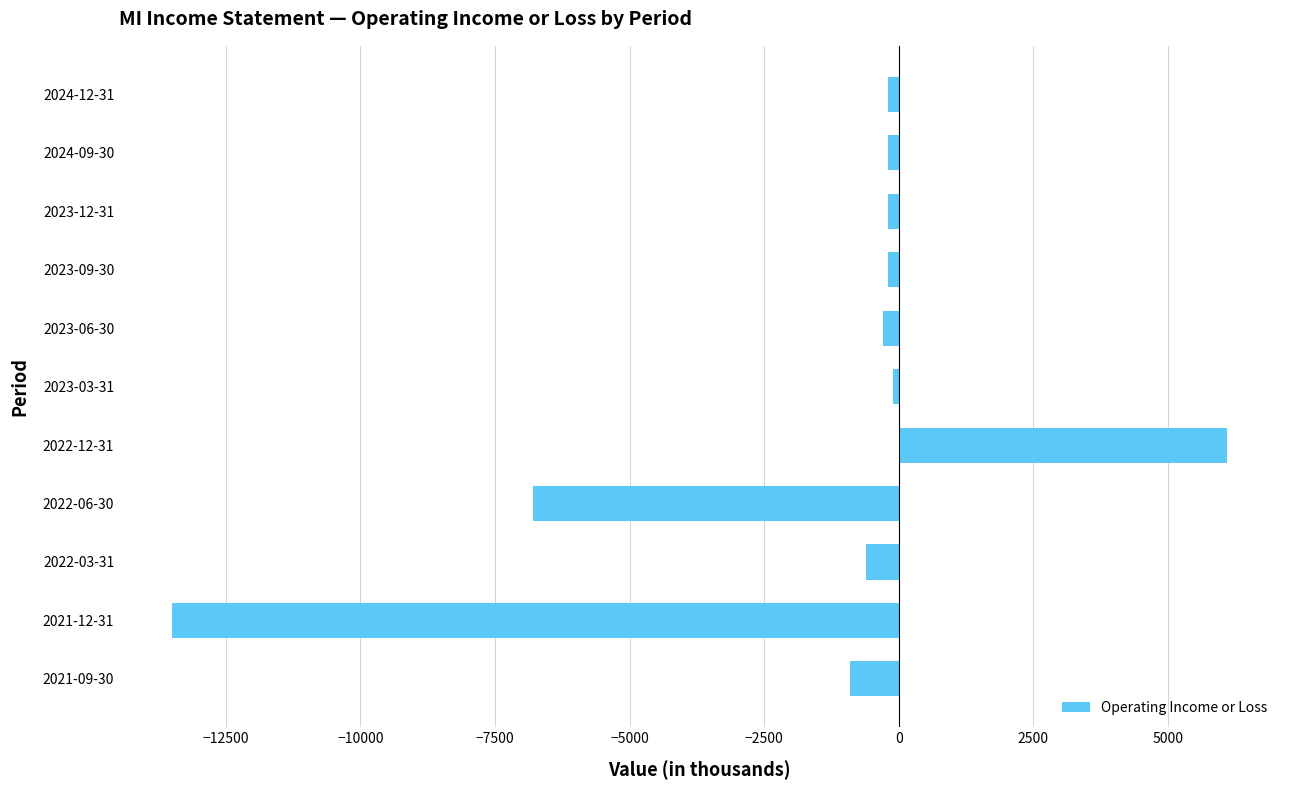

What is the label of the 3rd bar from the bottom?

2022-03-31